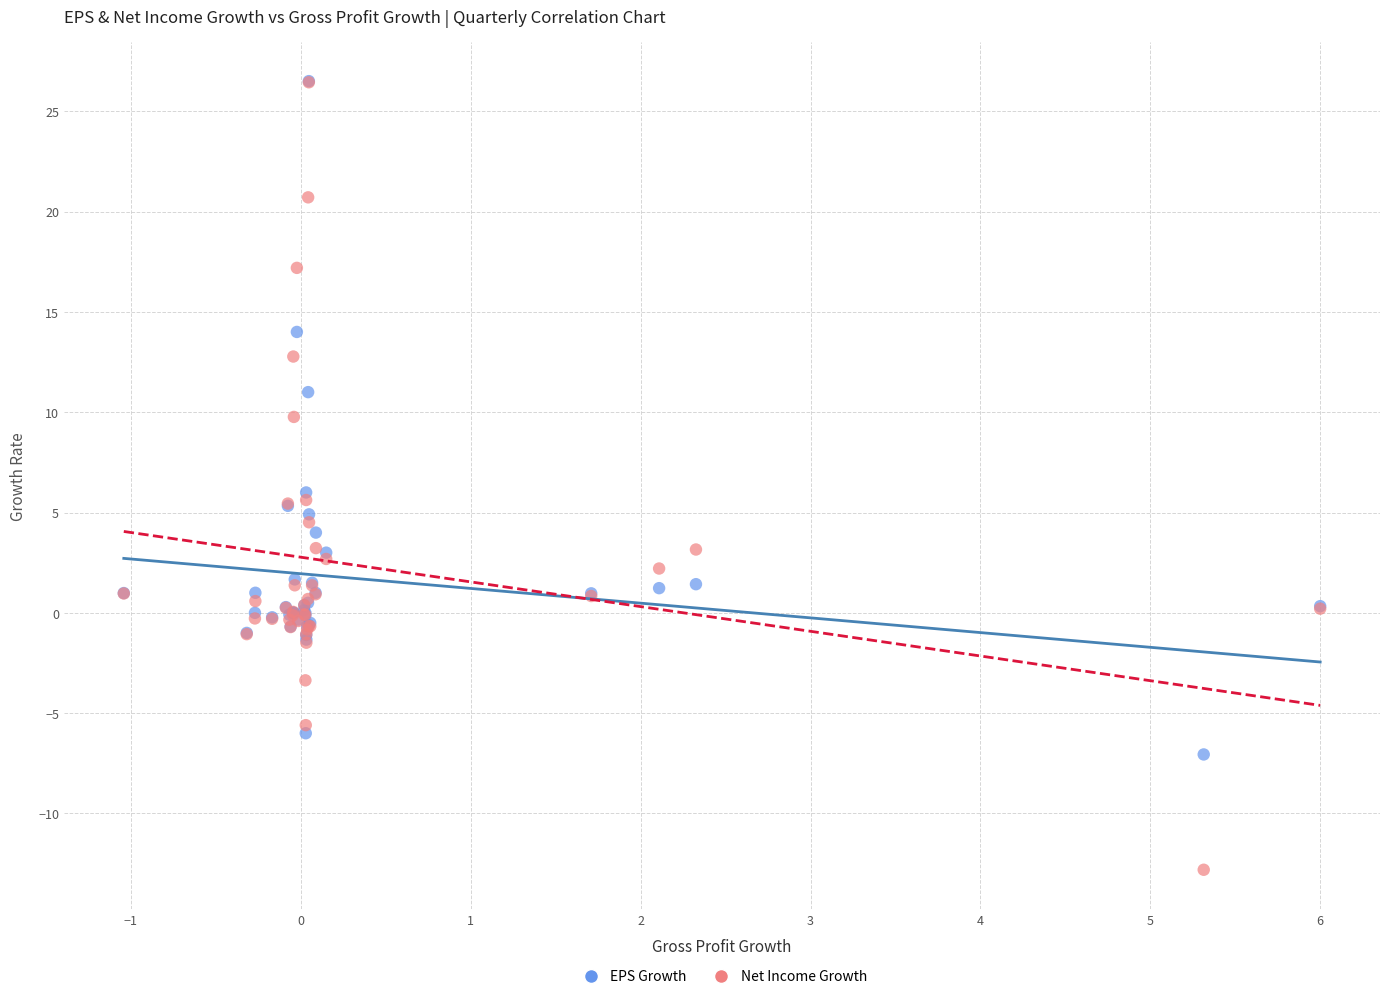

In the EPS Growth series, what Y value is closest to 9?

11.0